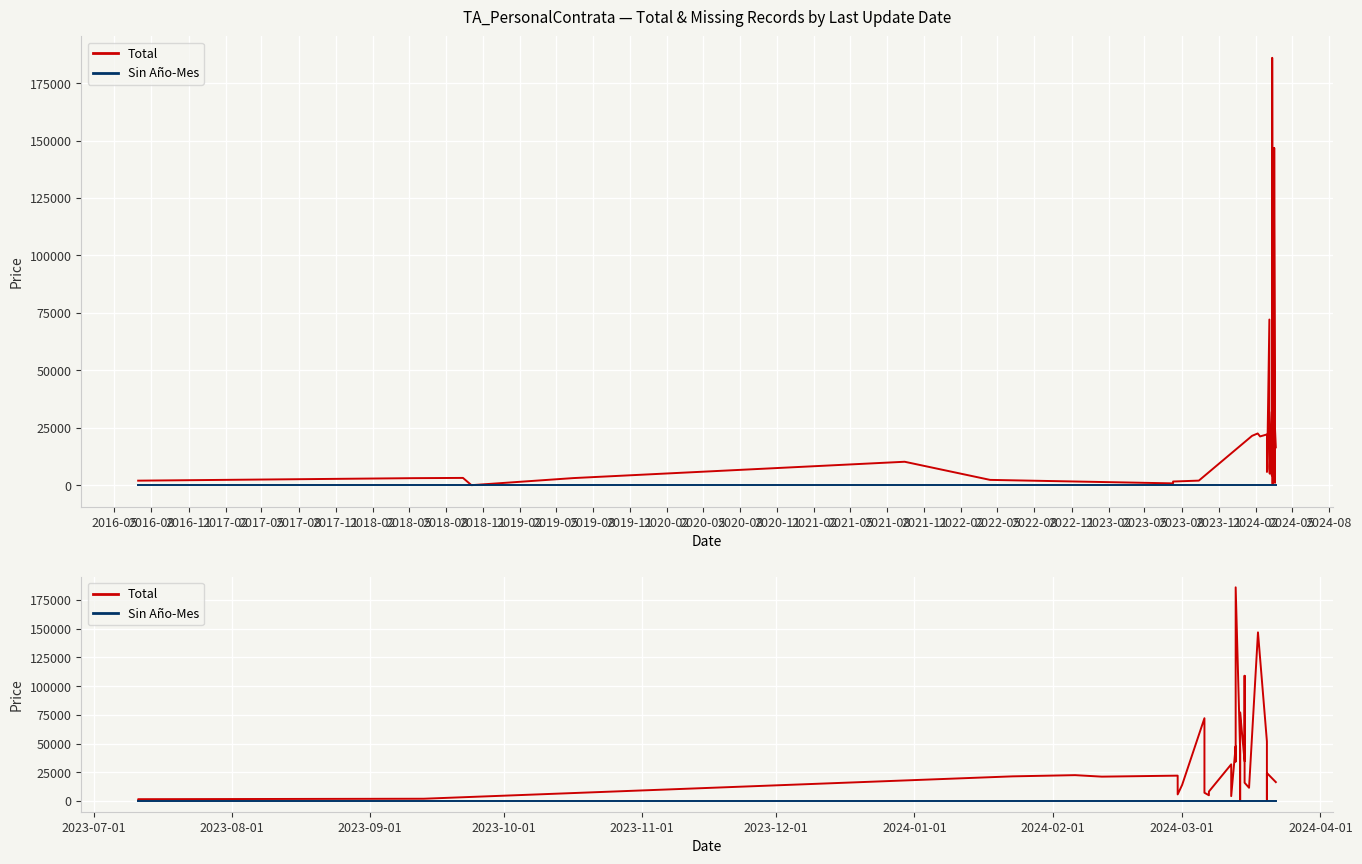

How many data points in Total are above 21235?

16